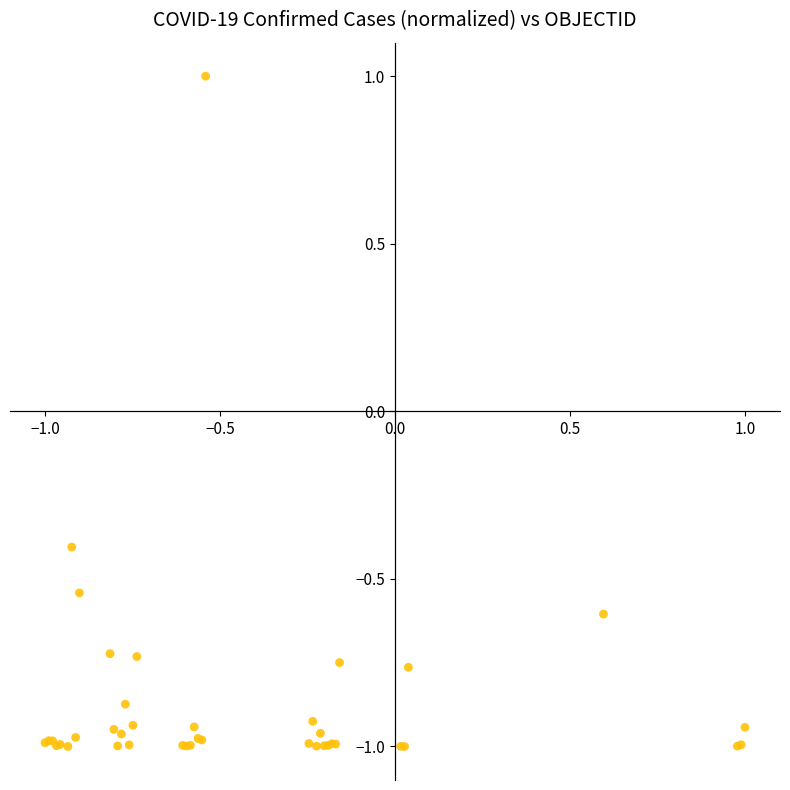

What Y value in the scatter plot is closest to 0?

-0.4